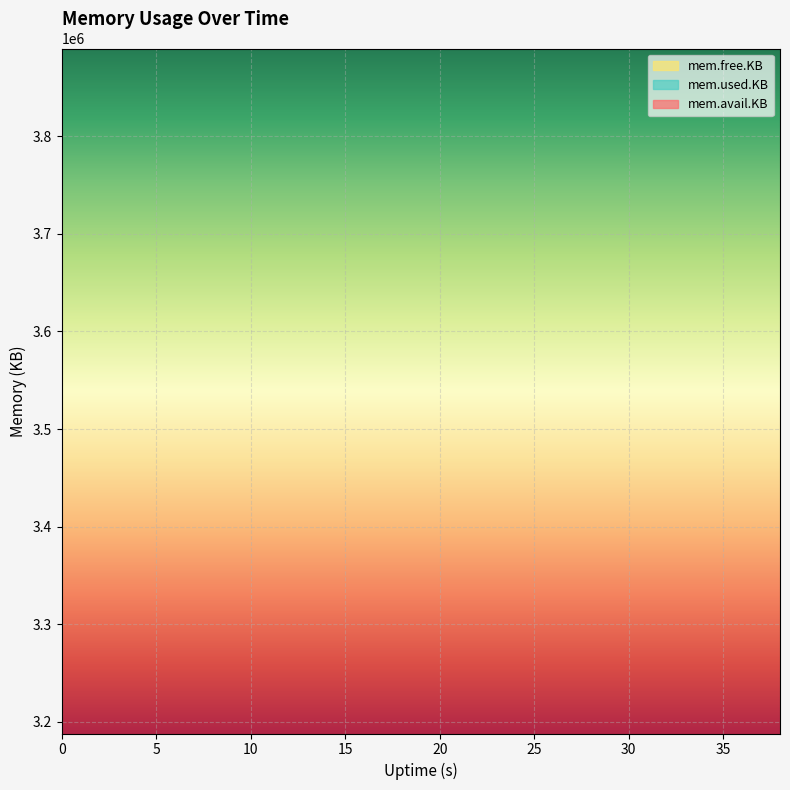

True or false: mem.avail.KB has a value of 3878532 at 6.

True